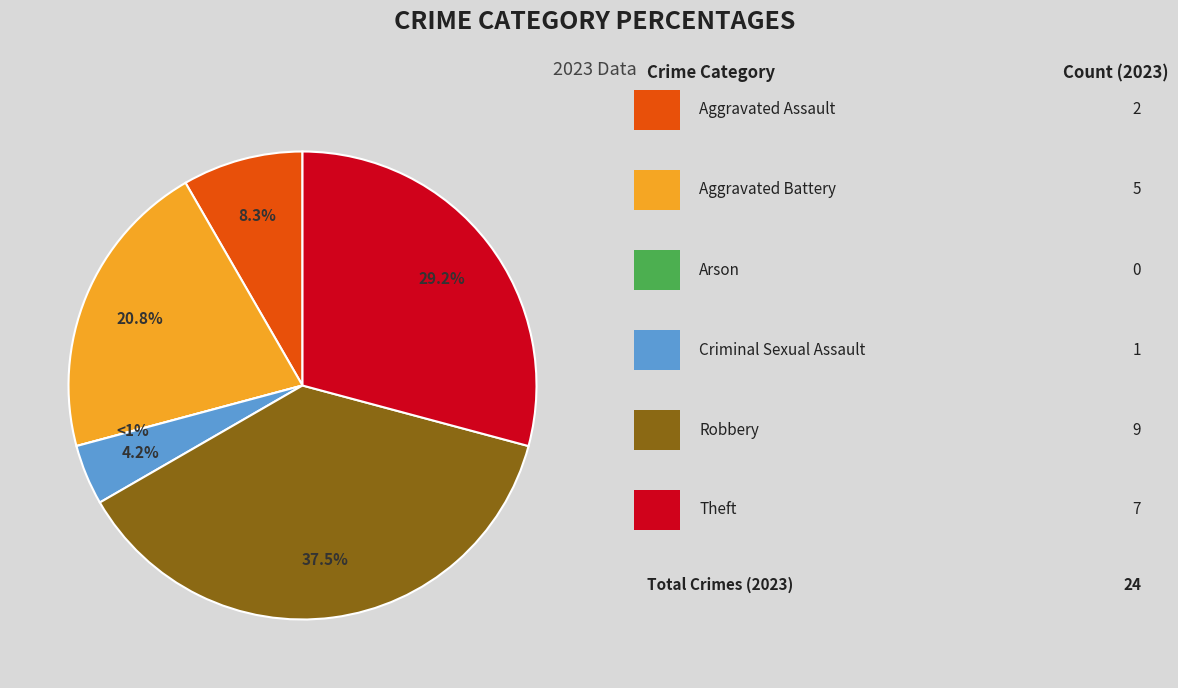

To the nearest percent, what is the average slice percentage?

17%